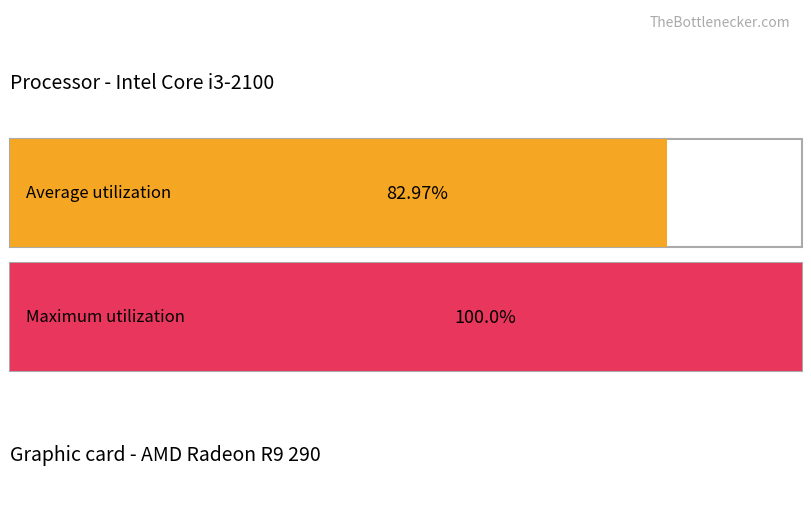

Does the chart contain stacked bars?

No